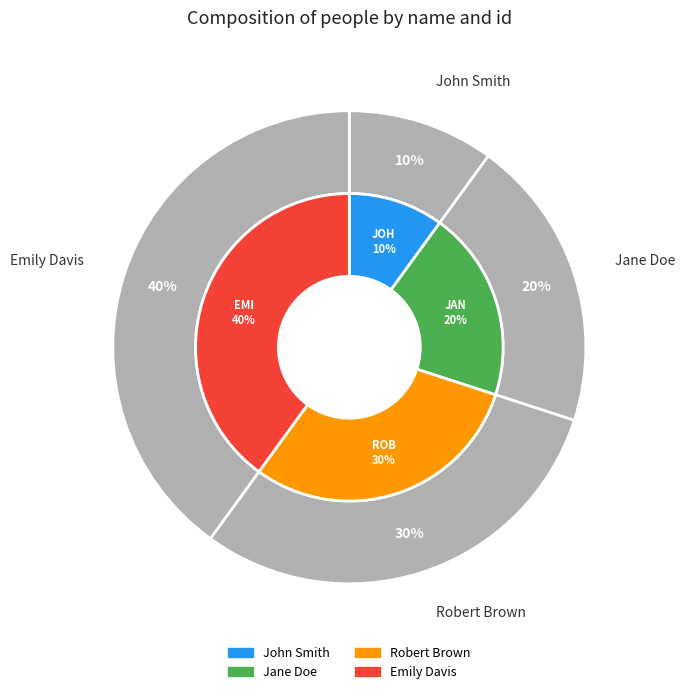

Is Jane Doe the majority of the pie?

No